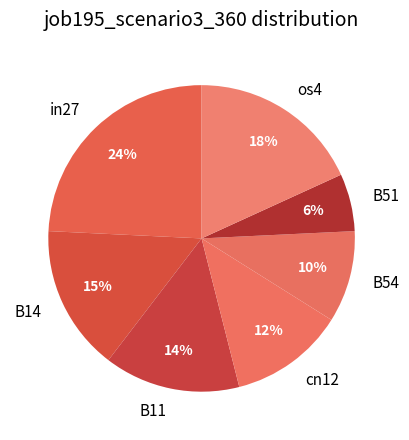

Rank the categories by value from highest to lowest.

in27, os4, B14, B11, cn12, B54, B51